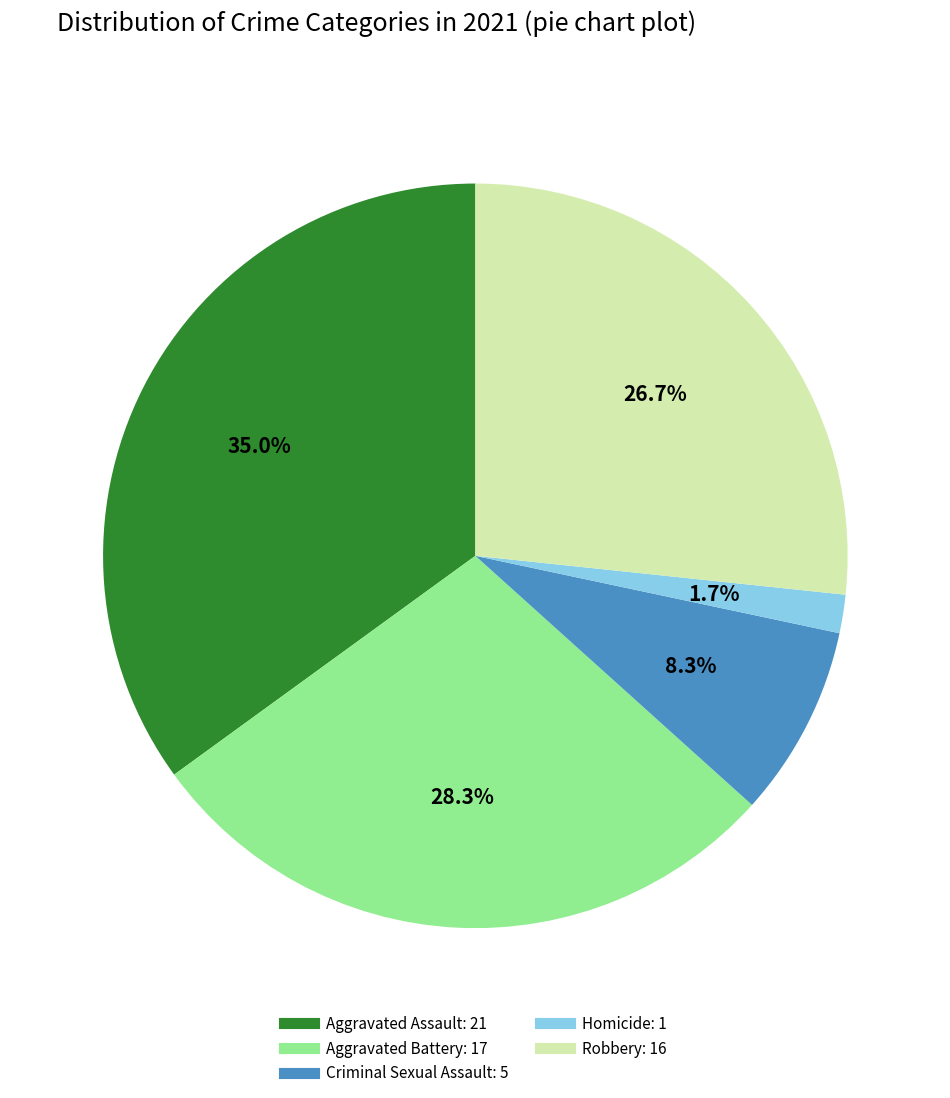

Is Criminal Sexual Assault the majority of the pie?

No